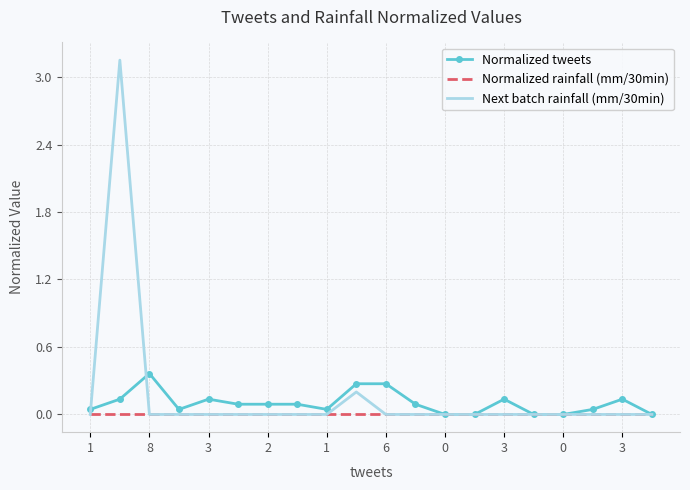

What are all the series names shown in the legend?

Normalized tweets, Normalized rainfall (mm/30min), Next batch rainfall (mm/30min)